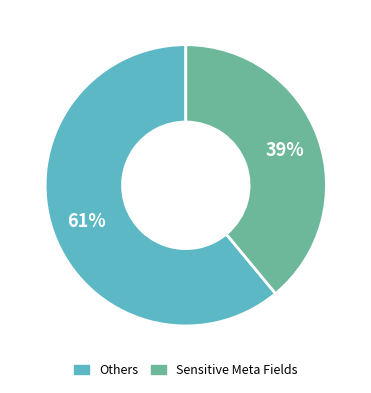

To the nearest percent, what is the difference between the largest and smallest slice percentages?

22%